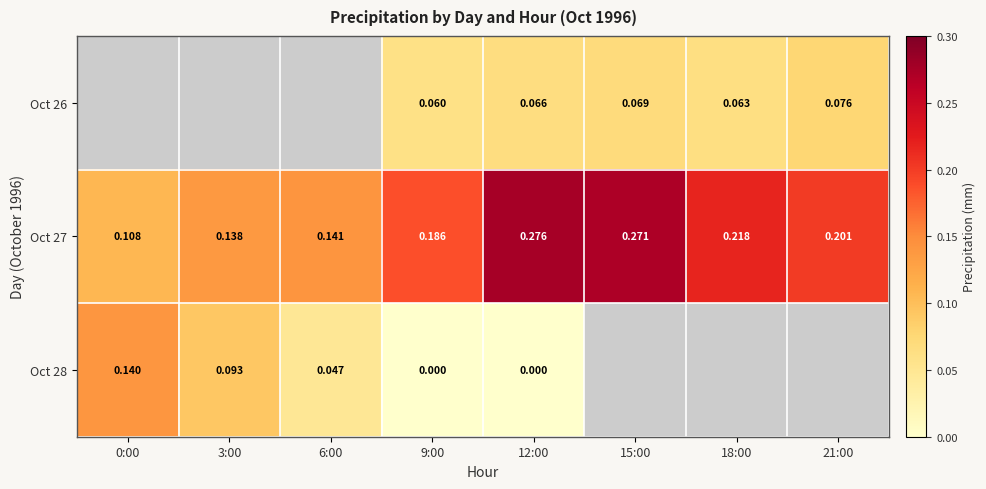

What is the spread (max minus min) of values at 15:00?

0.2